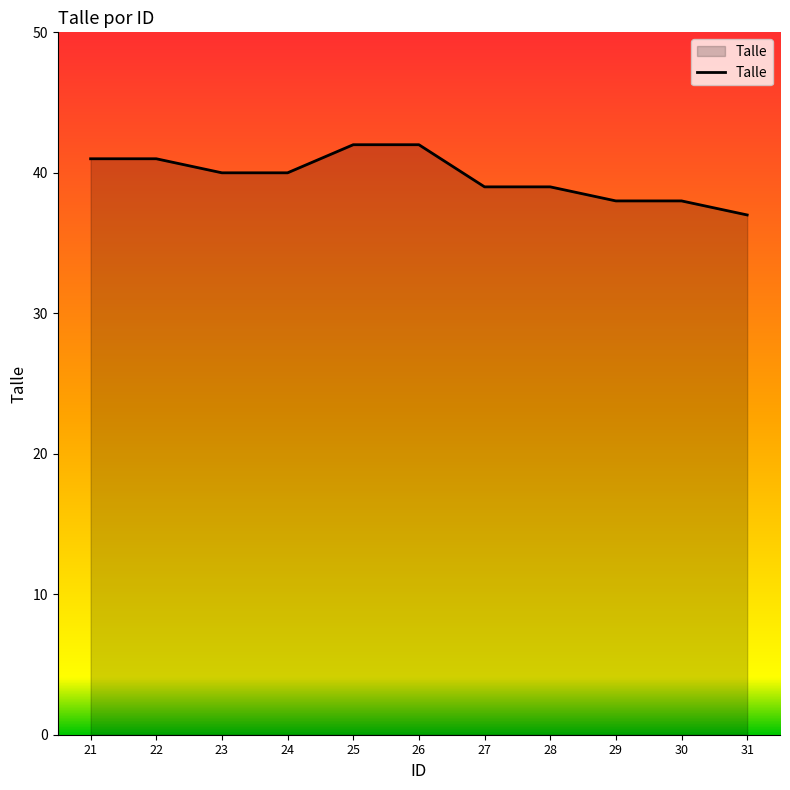

The value at 22 is 16. True or false?

False